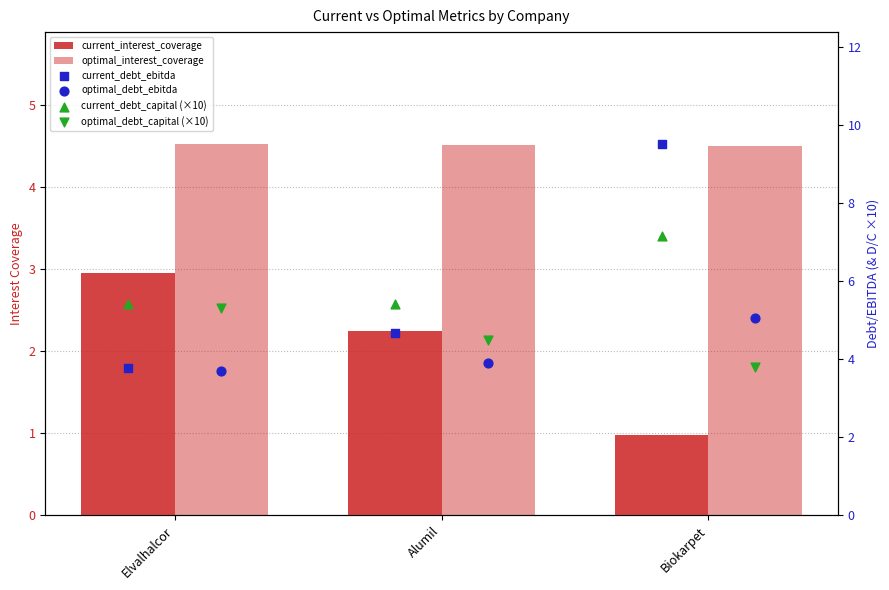

Which series reaches the minimum Y coordinate?

current_interest_coverage